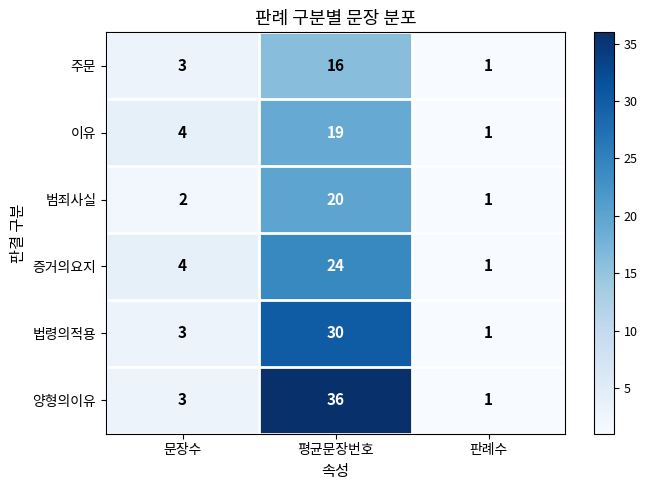

Is it true that 증거의요지 equals 24 at 평균문장번호?

True